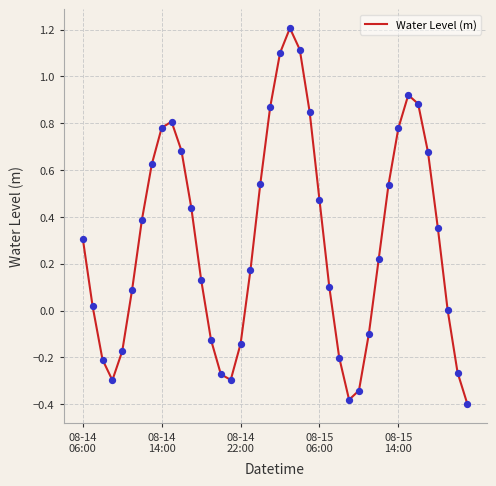

What is the maximum value shown in the chart?

1.2